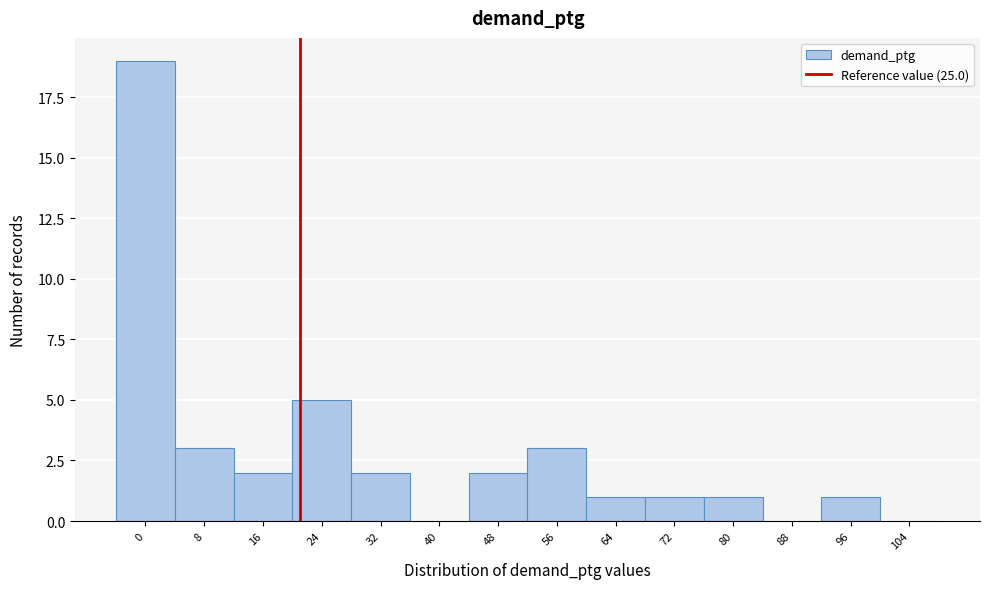

Reading left to right, list all the values displayed in this chart.

0=19	8=3	16=2	24=5	32=2	40=0	48=2	56=3	64=1	72=1	80=1	88=0	96=1	104=0